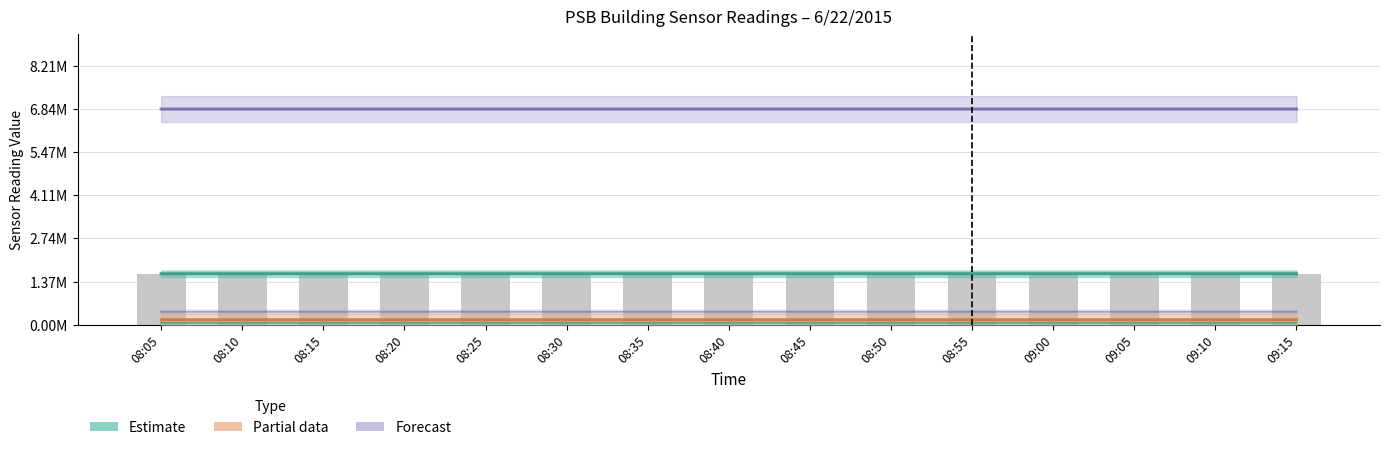

What is the label of the 4th bar from the left?

08:20